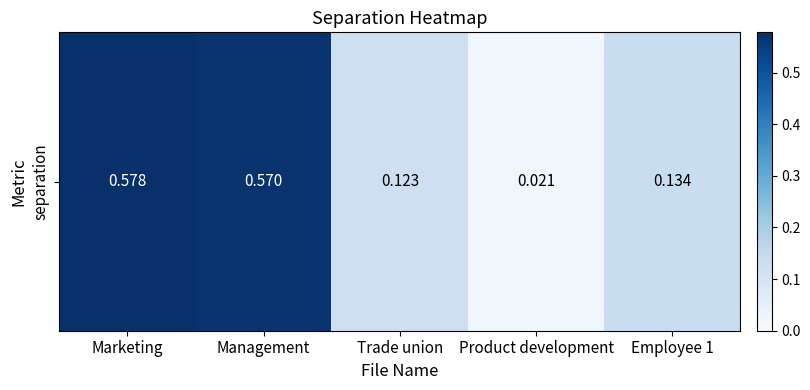

True or false: the data shows 0.0 at Product development.

True